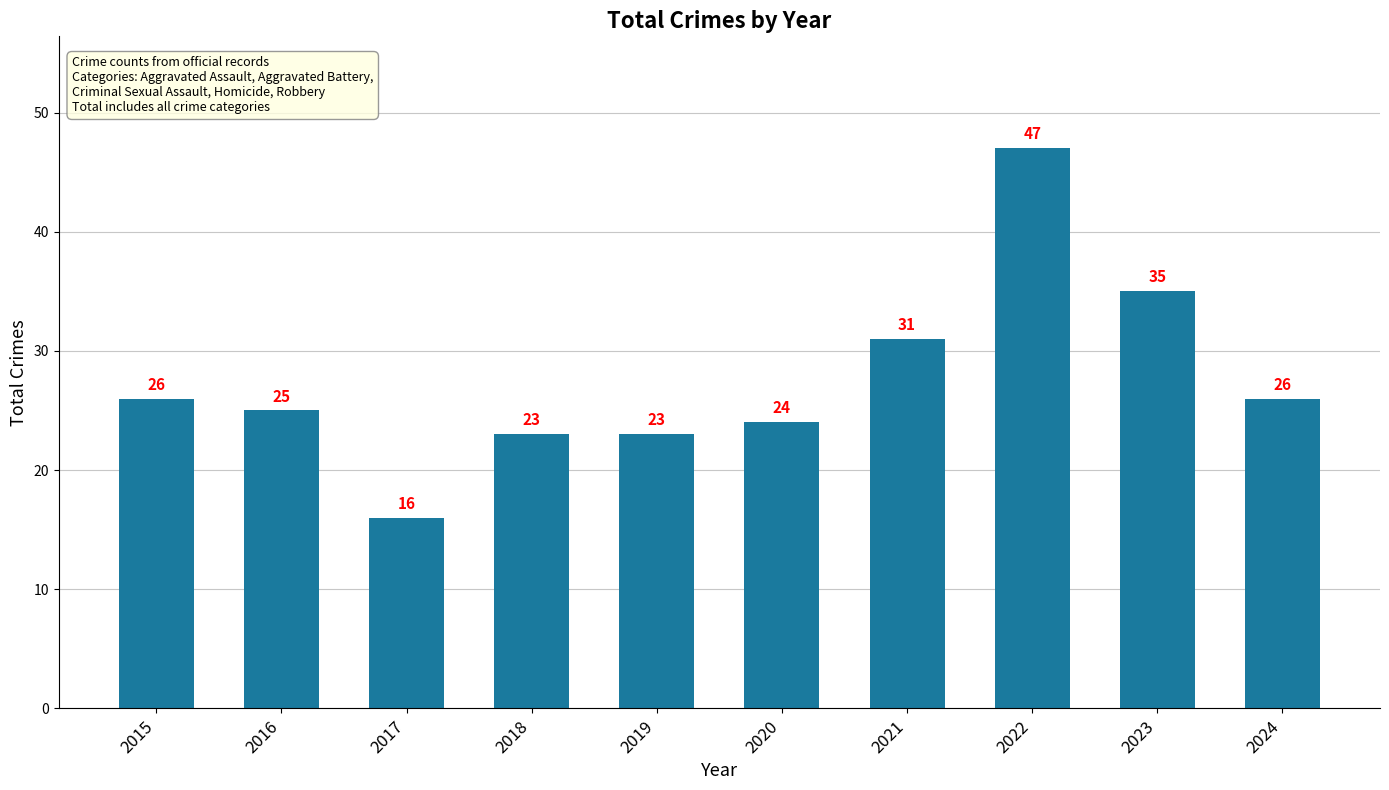

Read the value at 2022, to the nearest 5.

45